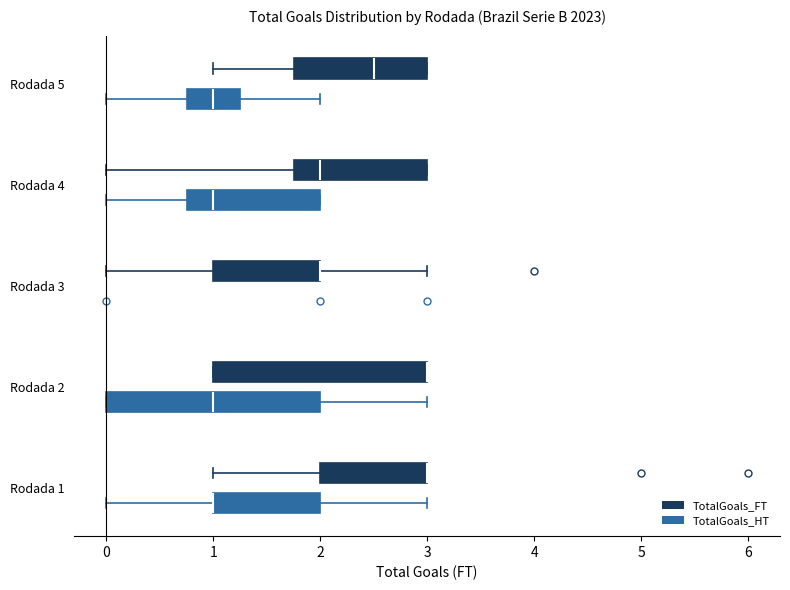

Reading bottom to top, transcribe this box plot: for each box, give where its median line is, the range the box spans, and where its two whiskers end, as read against the x-axis. The values are not printed on the chart, so give them approximately, as read against the axis.

Rodada 1 (TotalGoals_HT): median 1.0 (drawn on the box's left edge), box 1.0 to 2.0, whiskers 0.0 to 3.0
Rodada 1 (TotalGoals_FT): median 3.0 (drawn on the box's right edge), box 2.0 to 3.0, whiskers 1.0 to 3.0
Rodada 2 (TotalGoals_HT): median 1.0, box 0.0 to 2.0, whiskers 0.0 to 3.0
Rodada 2 (TotalGoals_FT): median 3.0 (drawn on the box's right edge), box 1.0 to 3.0, whiskers 1.0 to 3.0
Rodada 3 (TotalGoals_HT): box collapsed to a line at 1.0, whiskers 1.0 to 1.0
Rodada 3 (TotalGoals_FT): median 2.0 (drawn on the box's right edge), box 1.0 to 2.0, whiskers 0.0 to 3.0
Rodada 4 (TotalGoals_HT): median 1.0, box 0.8 to 2.0, whiskers 0.0 to 2.0
Rodada 4 (TotalGoals_FT): median 2.0, box 1.8 to 3.0, whiskers 0.0 to 3.0
Rodada 5 (TotalGoals_HT): median 1.0, box 0.8 to 1.3, whiskers 0.0 to 2.0
Rodada 5 (TotalGoals_FT): median 2.5, box 1.8 to 3.0, whiskers 1.0 to 3.0